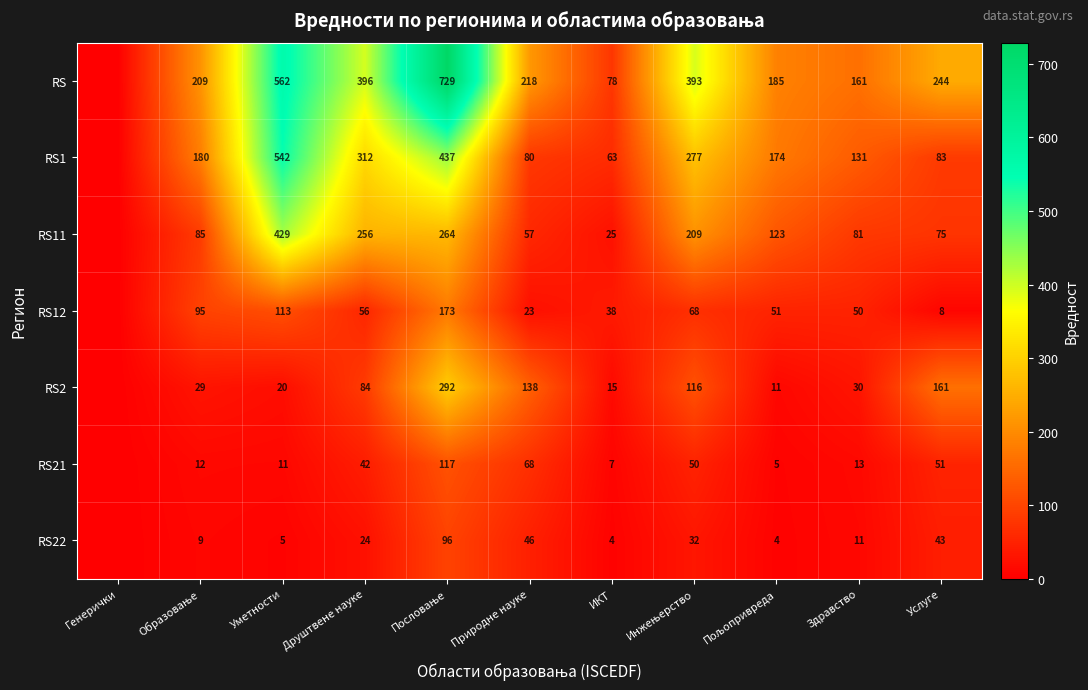

What is the sum of the RS22 values at Природне науке and Услуге?

89